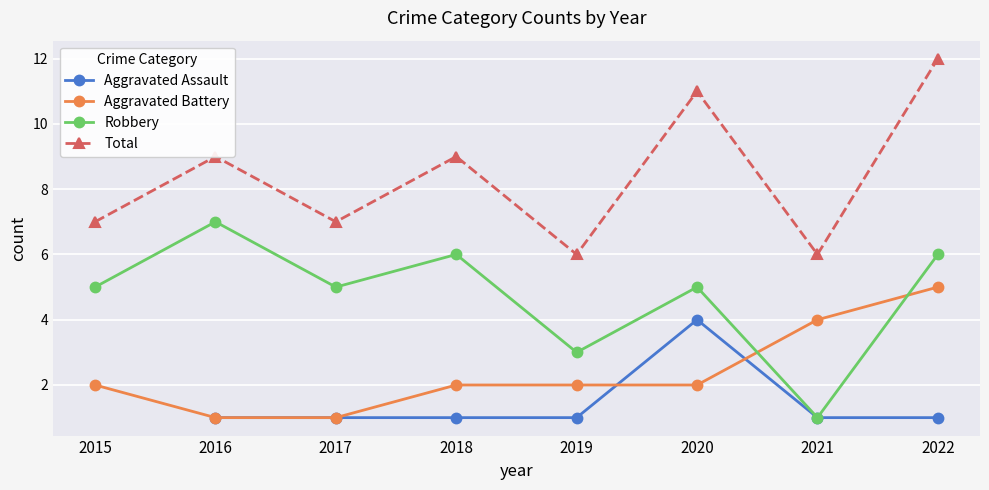

How many categories are shown in the chart?

8